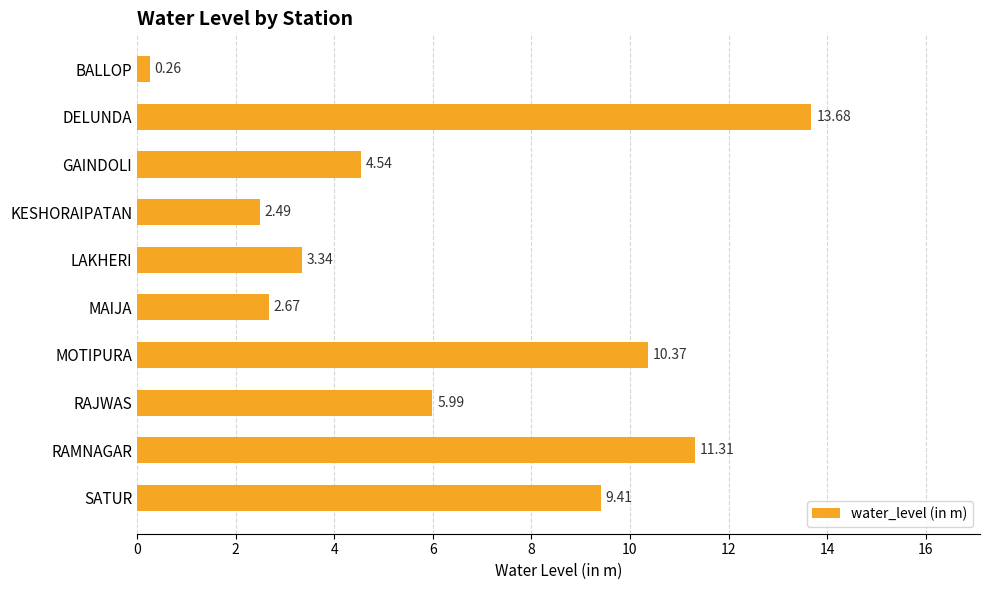

At which label is the value closest to 6?

RAJWAS